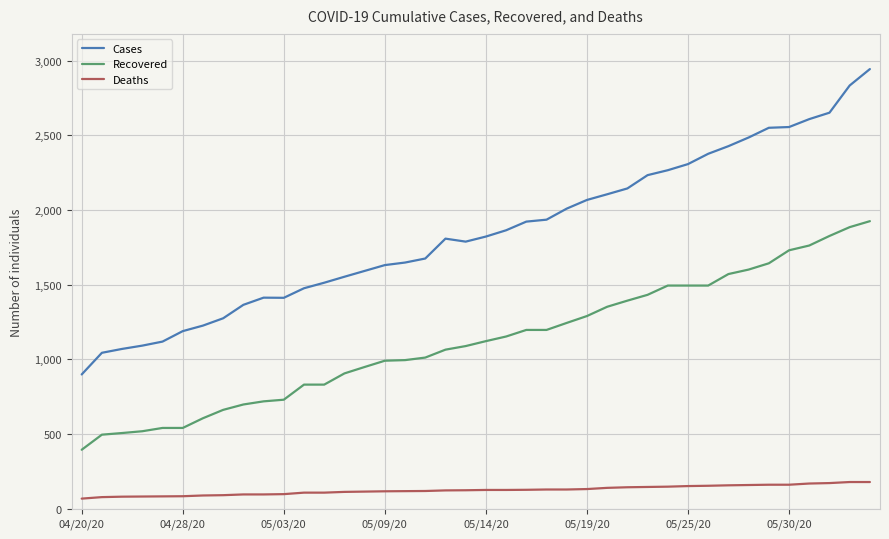

Which series has the largest total across all categories?

Cases